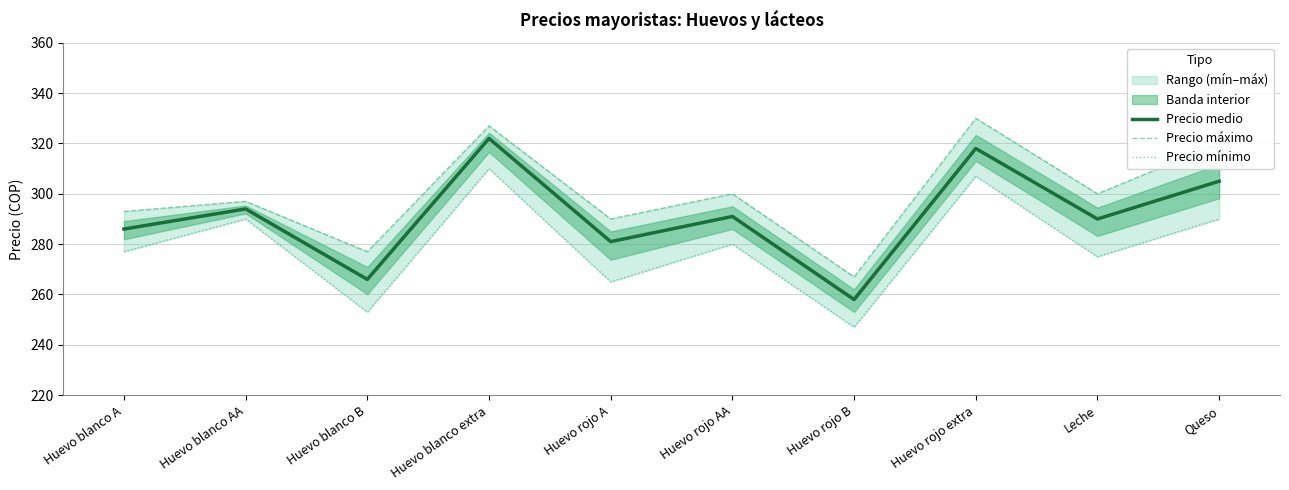

What is the average value of the Precio máximo series?

300